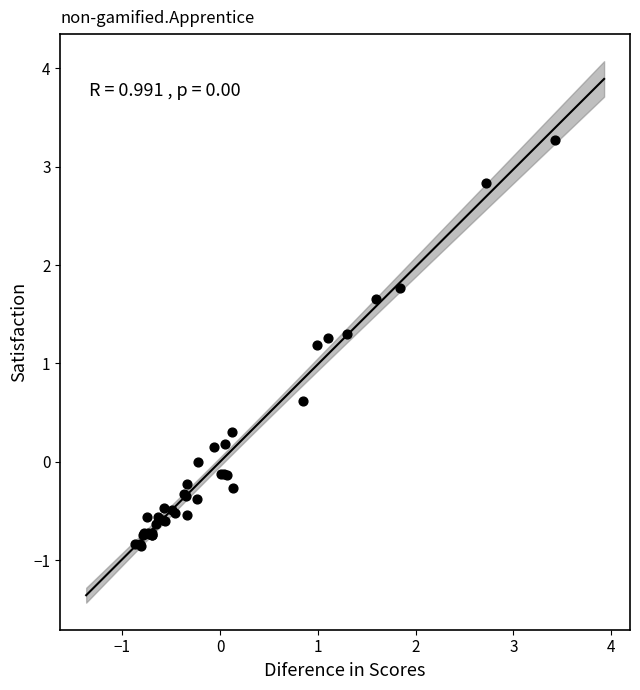

What Y value in the scatter plot is closest to 1?

1.2